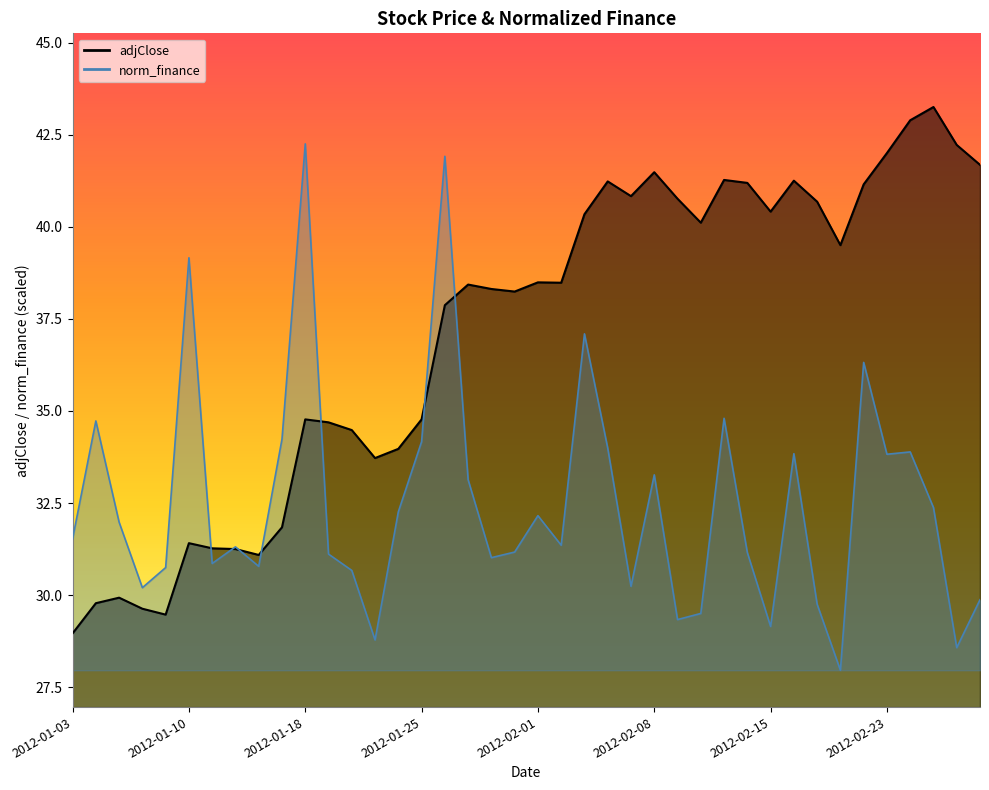

True or false: norm_finance has more than 0 points higher than both neighbors.

True